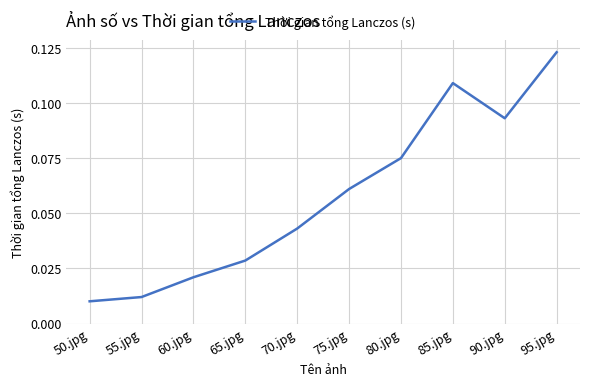

Is this an area chart (filled region under the line)?

No